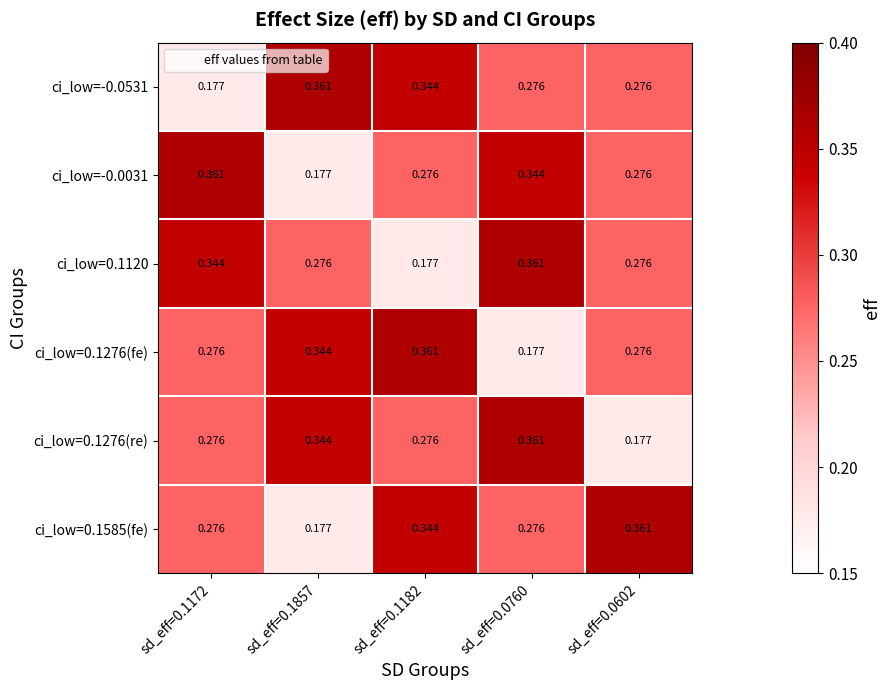

How many distinct data groups are displayed?

6